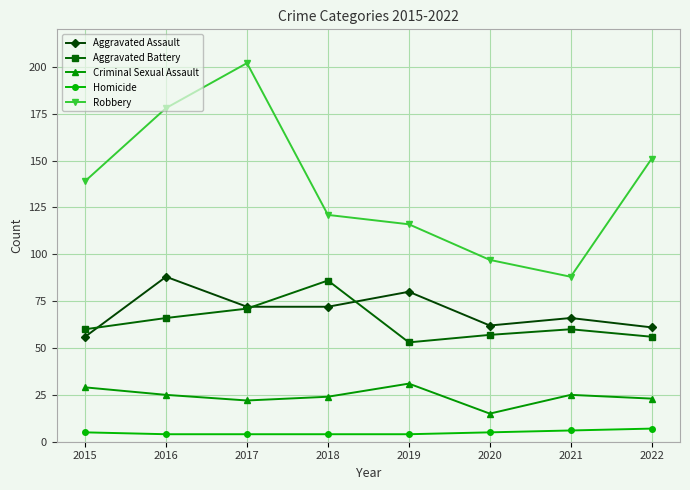

What is the value of the Homicide point at the 3rd from the left?

4